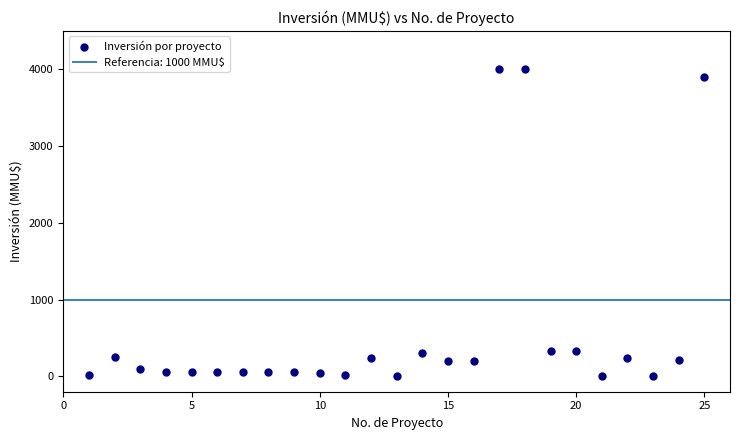

What is the range of Y values (max minus min)?

4000